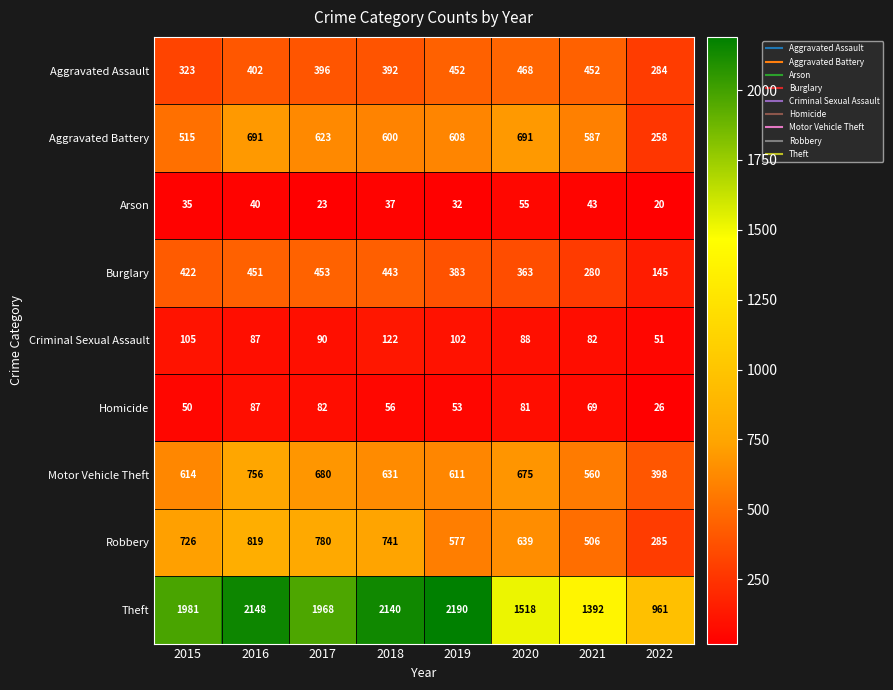

Which category has the highest value across all series?

2019